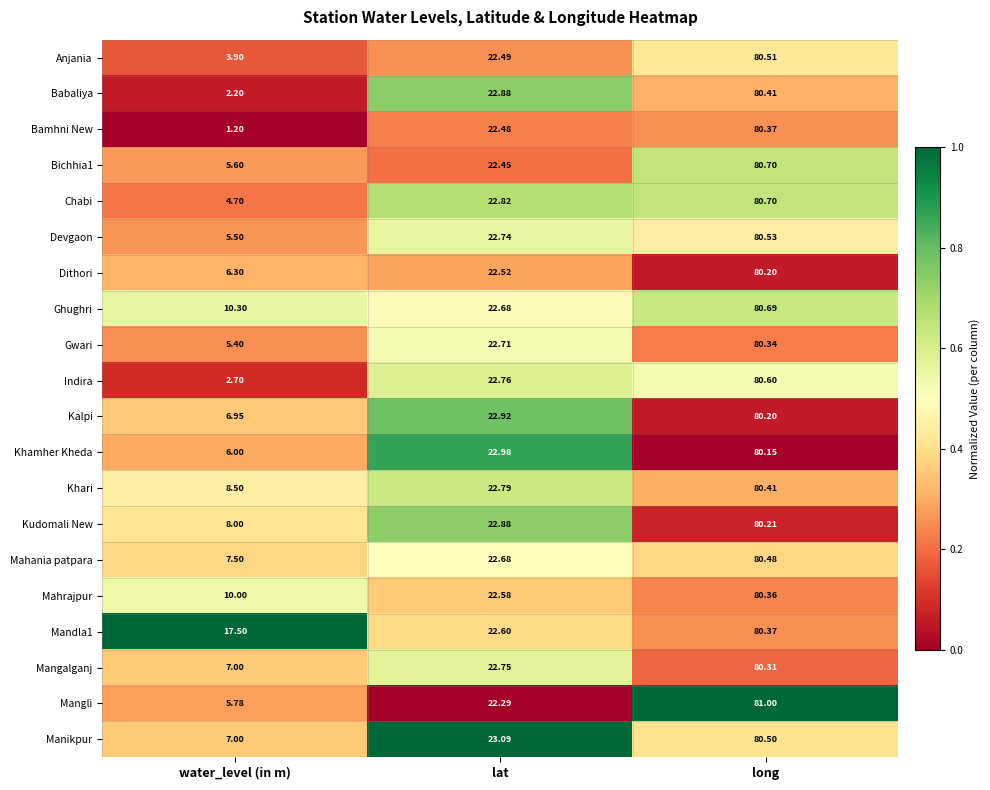

Is the value of Mahania patpara at long greater than the value of Indira at long?

No